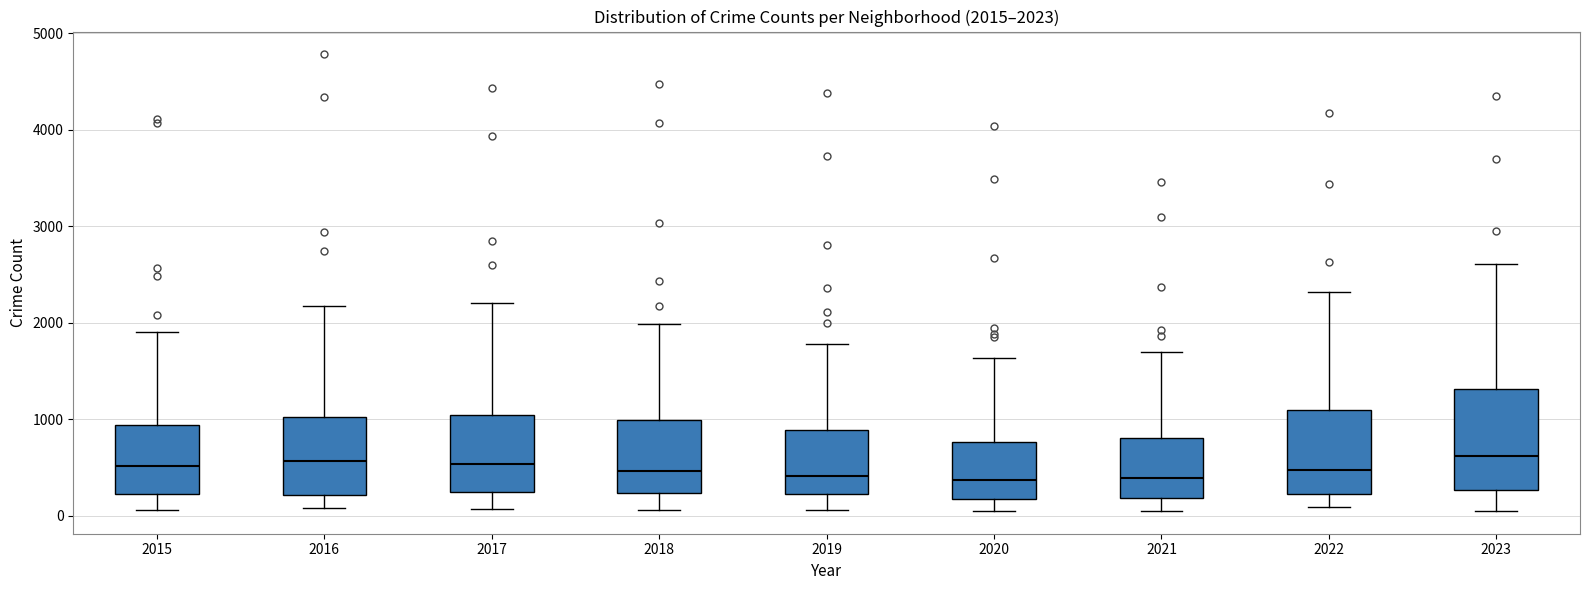

Which box is the tallest, from its lower edge to its upper edge?

2023